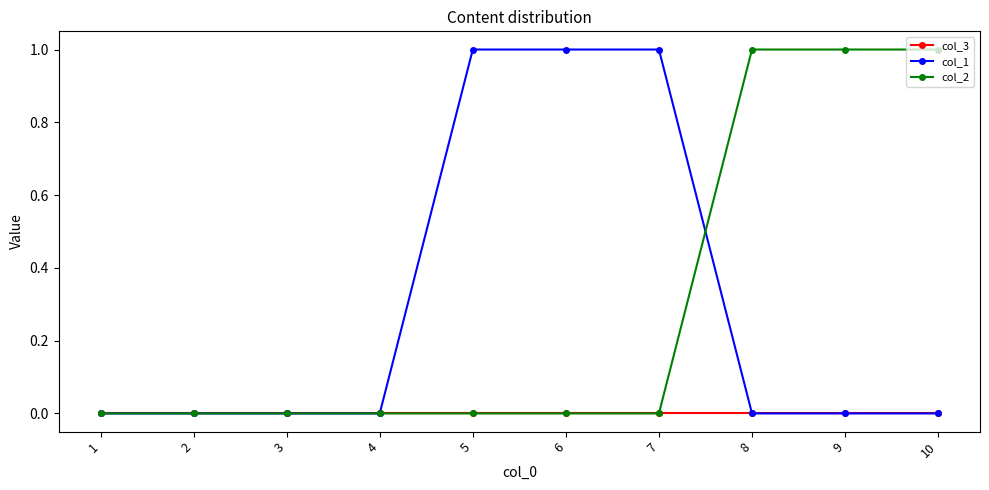

What is the value of the col_2 point at the 10th from the left?

1